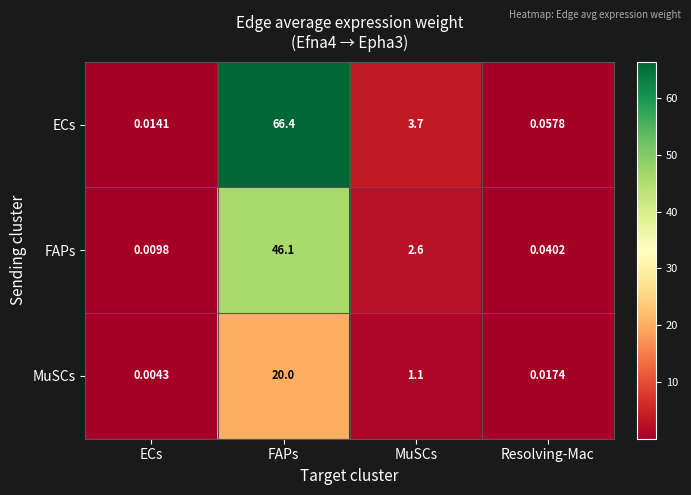

How many series are shown in this chart?

3